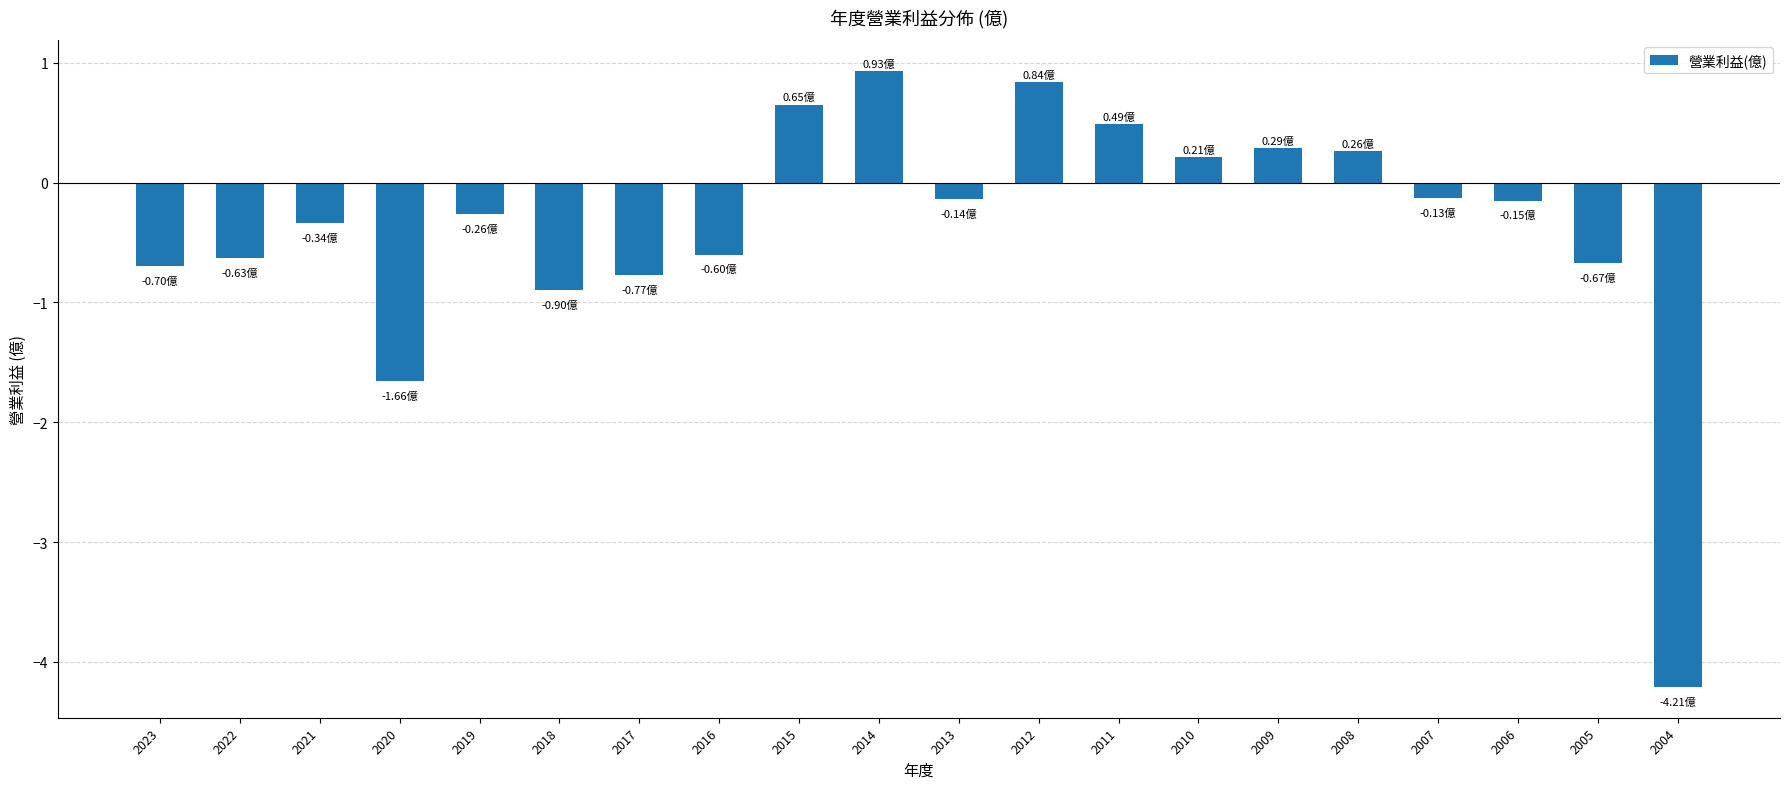

How many series are shown in this chart?

1